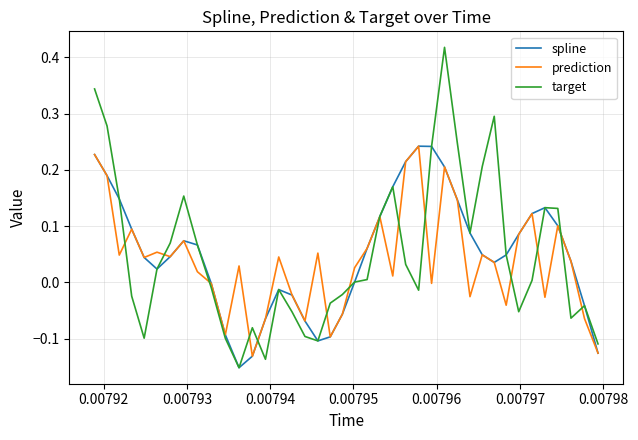

Which series has the largest range (max minus min)?

target